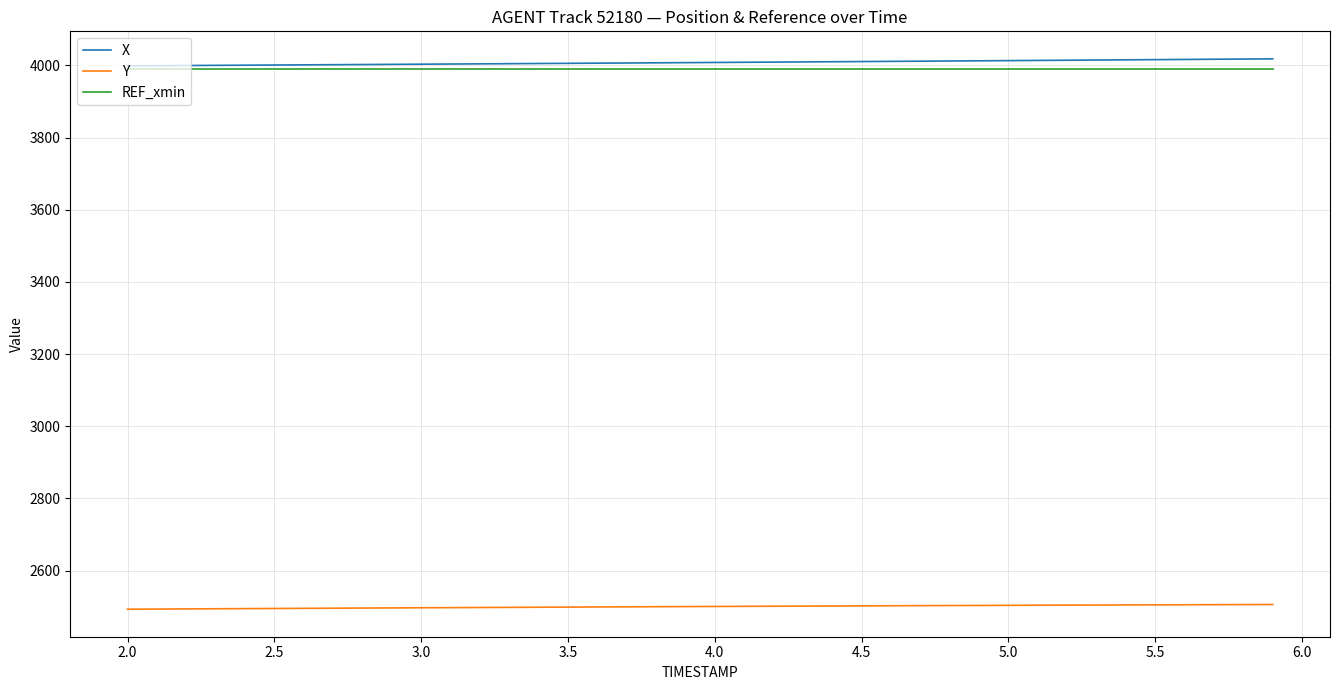

True or false: Y and X intersect in this chart.

False